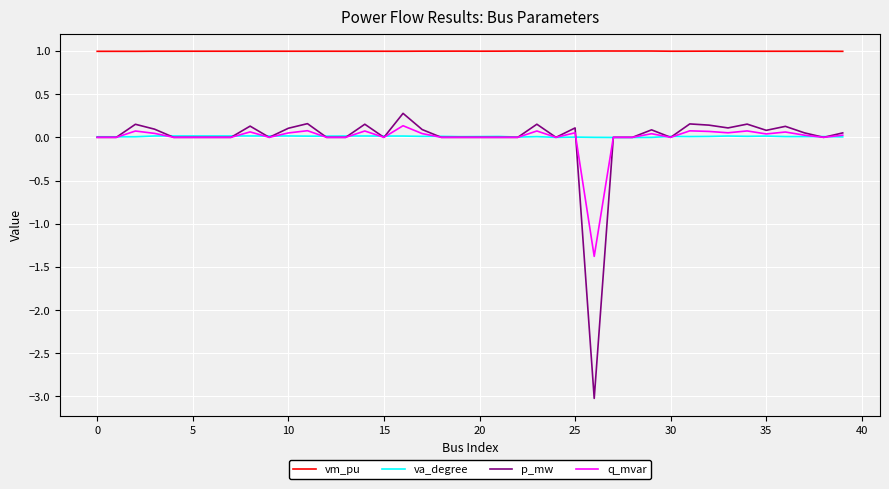

What is the highest value of the vm_pu series?

1.0